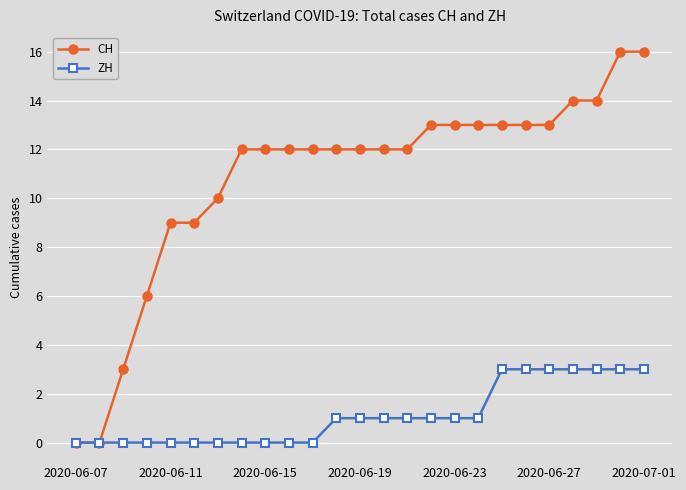

What is the maximum value shown in the chart?

16